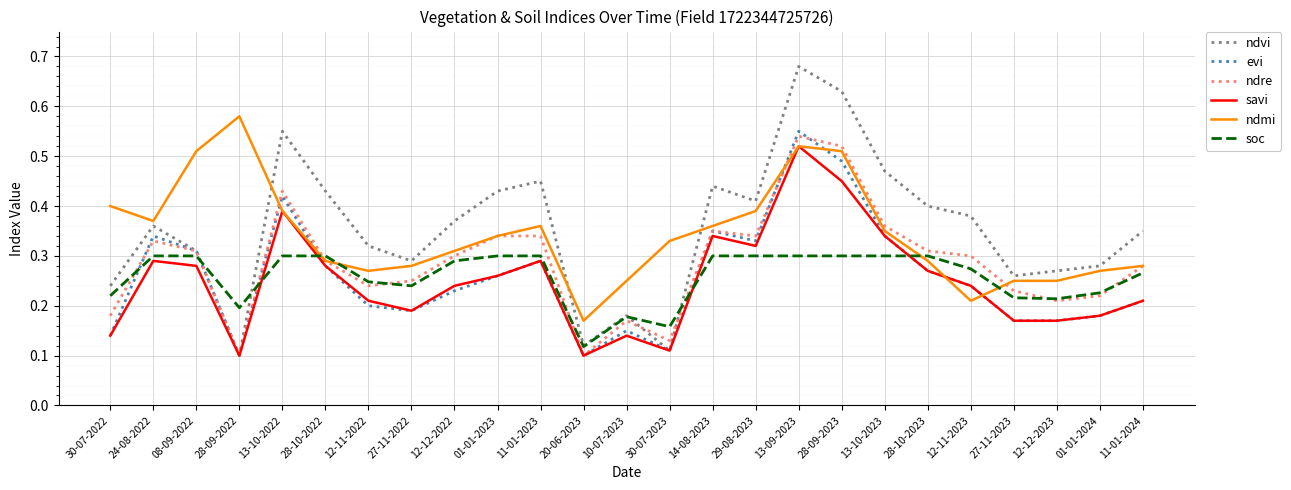

How many lines are shown in the chart?

6